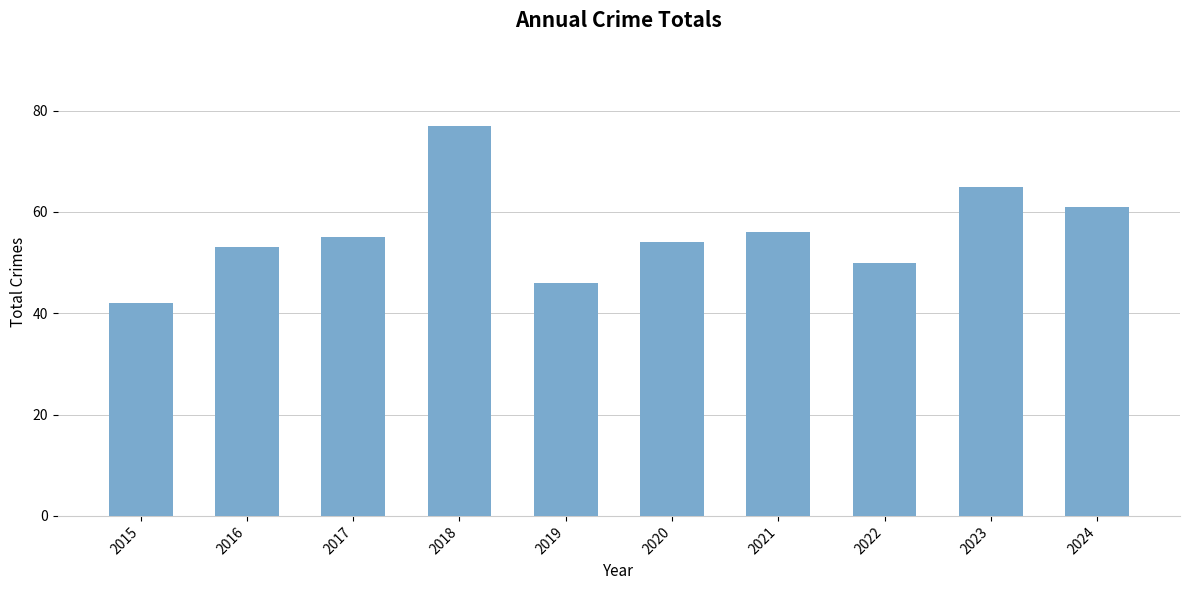

What is the approximate value at 2019, to the nearest 5?

45